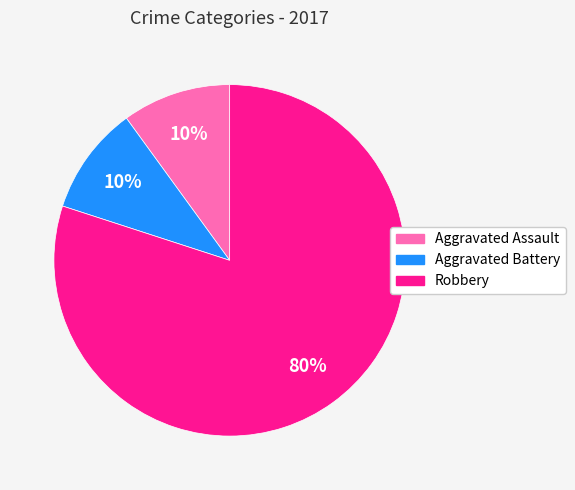

Do Robbery and Aggravated Battery together represent more than half of the pie?

Yes